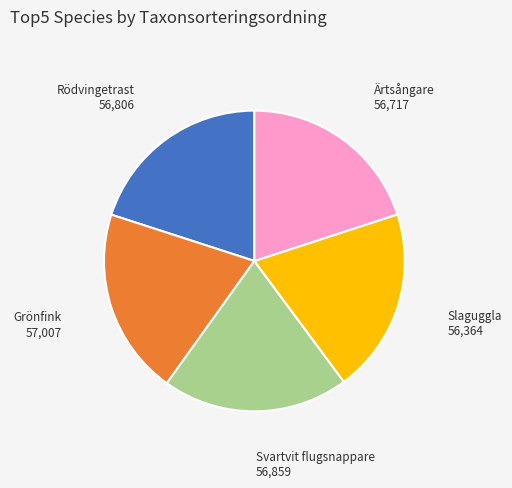

The Ärtsångare slice represents 14% of the pie. True or false?

False